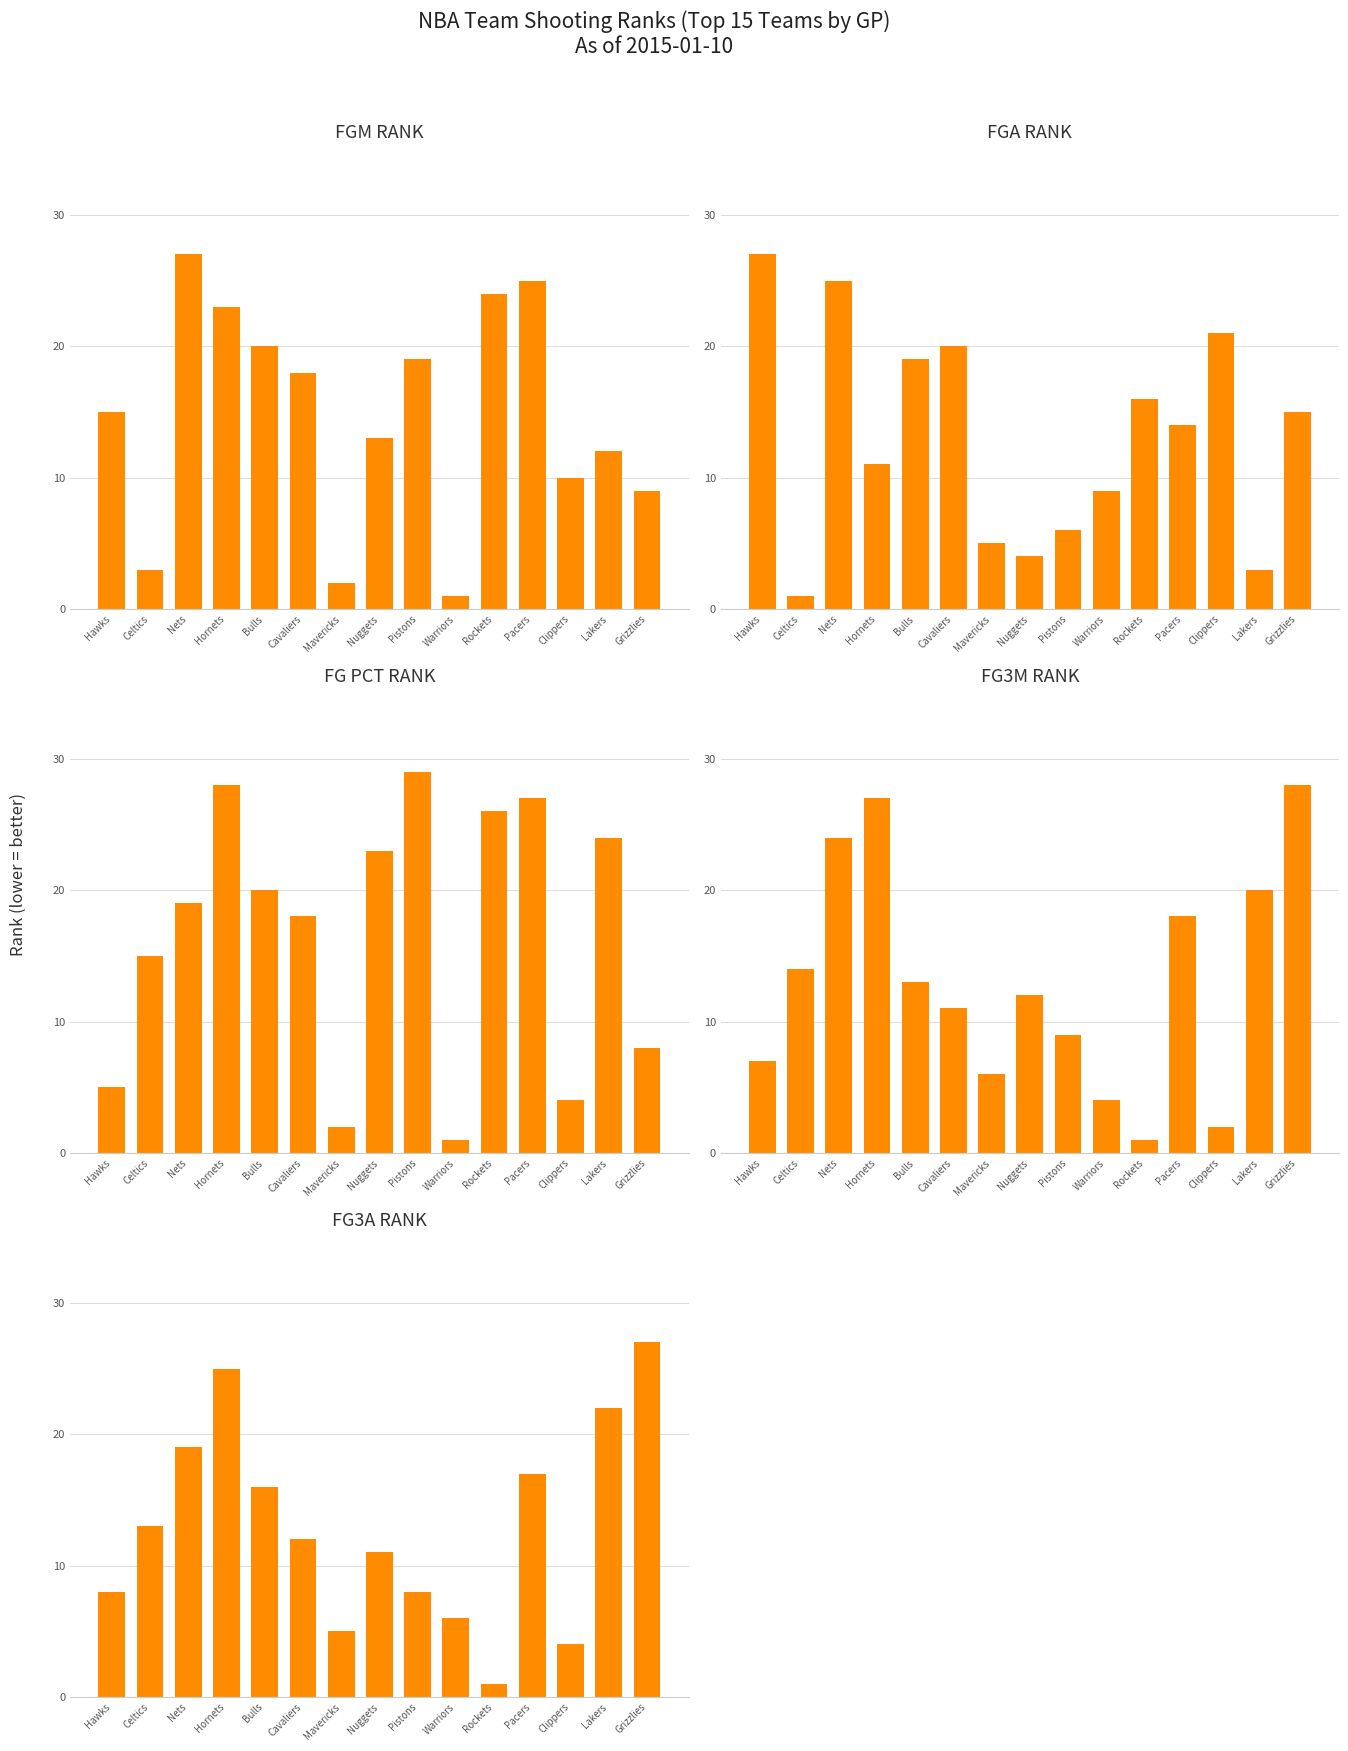

Reading left to right, transcribe all the data shown in this chart.

FGM_RANK: 15	3	27	23	20	18	2	13	19	1	24	25	10	12	9
FGA_RANK: 27	1	25	11	19	20	5	4	6	9	16	14	21	3	15
FG_PCT_RANK: 5	15	19	28	20	18	2	23	29	1	26	27	4	24	8
FG3M_RANK: 7	14	24	27	13	11	6	12	9	4	1	18	2	20	28
FG3A_RANK: 8	13	19	25	16	12	5	11	8	6	1	17	4	22	27